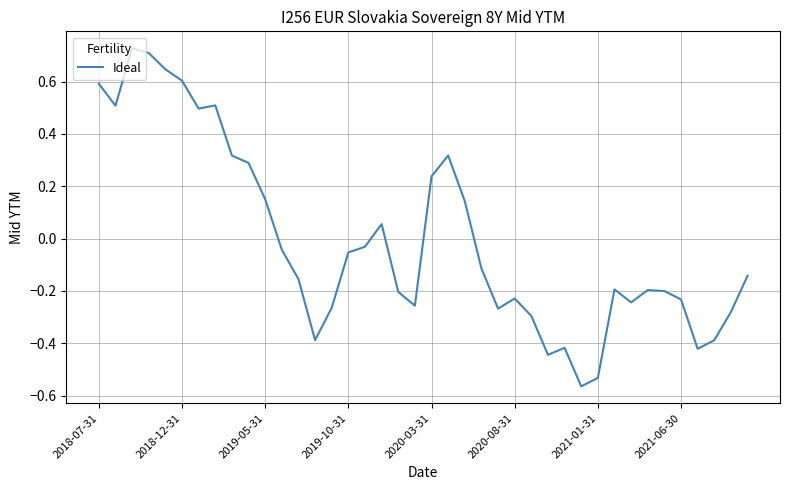

What is the difference between the maximum and minimum values?

1.3